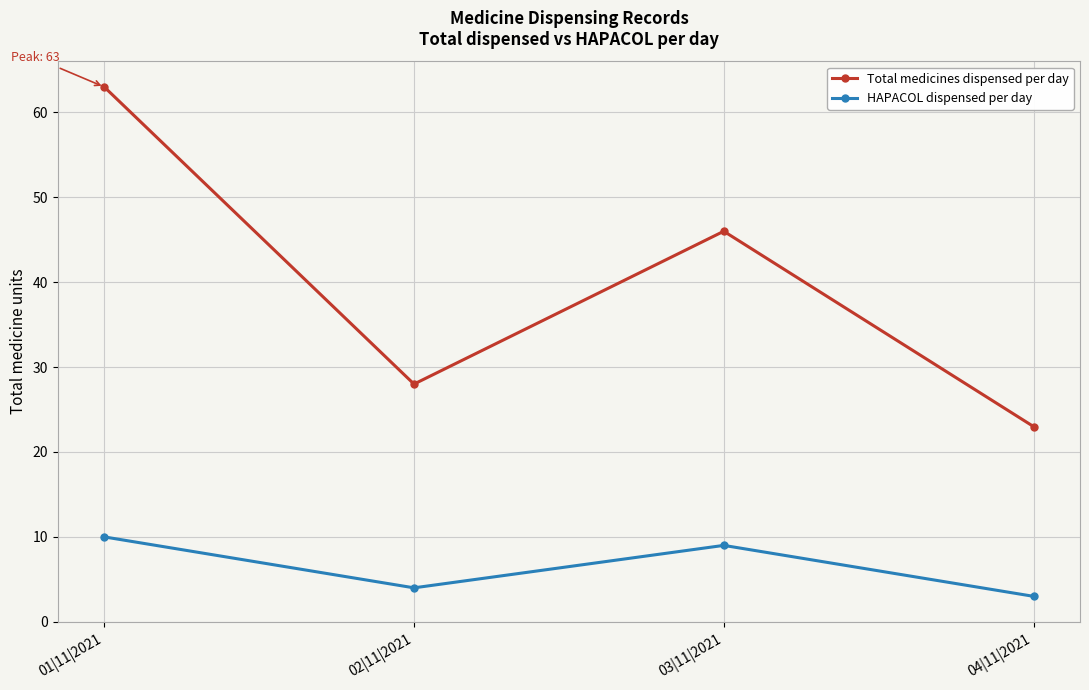

At which category does the chart reach its peak across all series?

01|11|2021